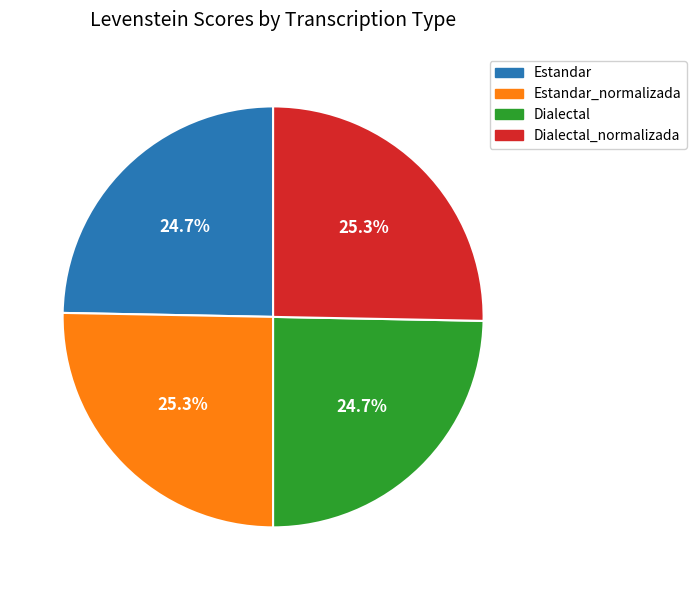

Is there any slice that represents more than half of the pie?

No